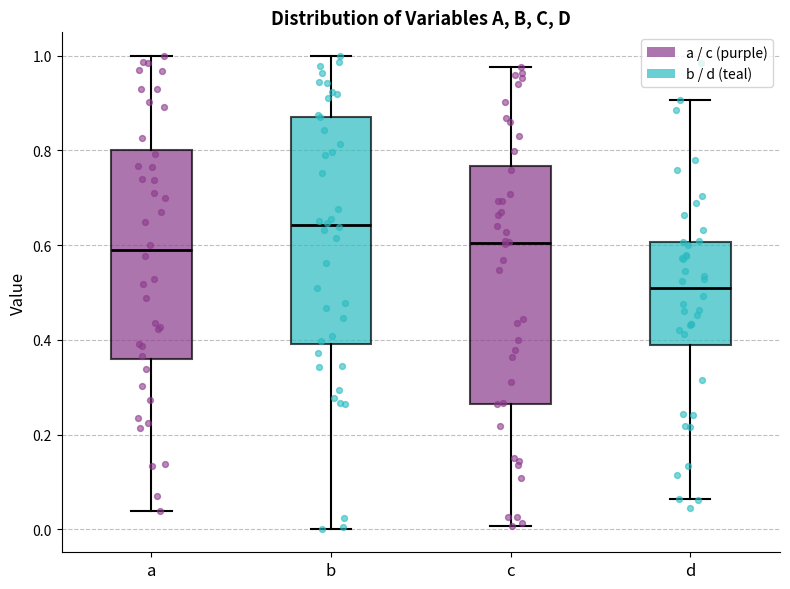

Where does the upper whisker of the box for a end on the y-axis? The values are not printed on the chart, so give them approximately, as read against the axis.

1.00